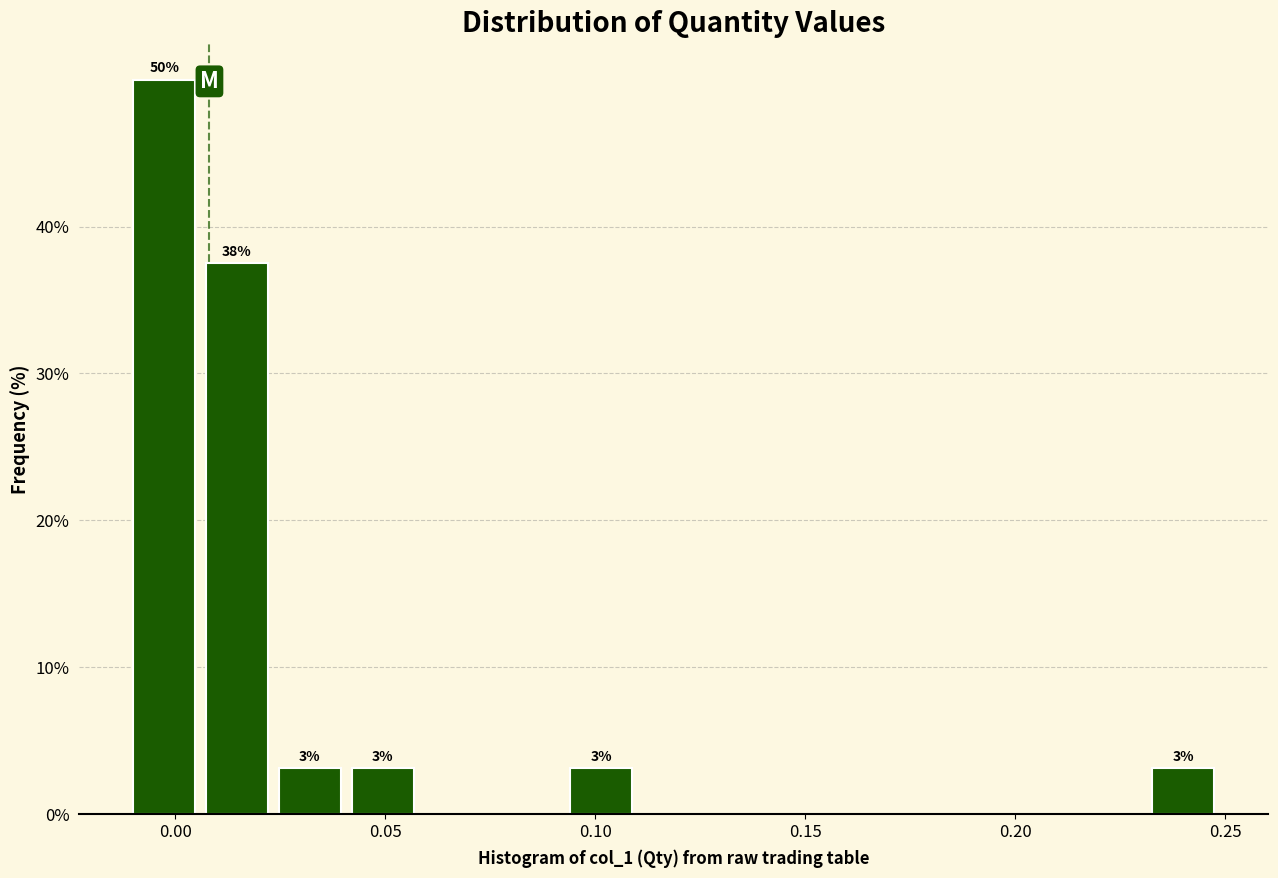

Around what value on the x-axis is the tallest bar? Give the approximate position of its centre, as read against the axis.

-0.005